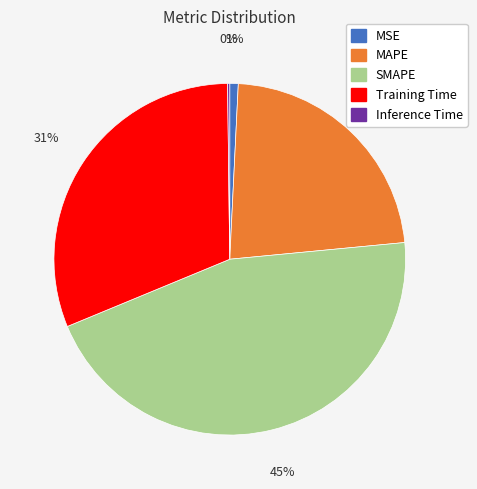

To the nearest percent, what is the average slice percentage?

20%